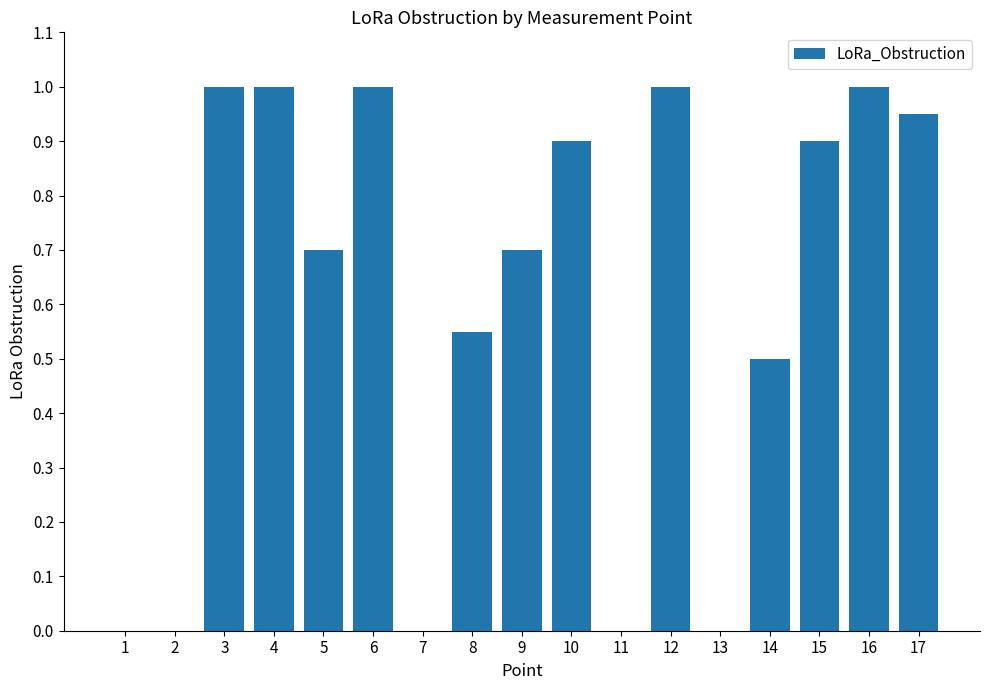

What is the greatest value displayed?

1.0